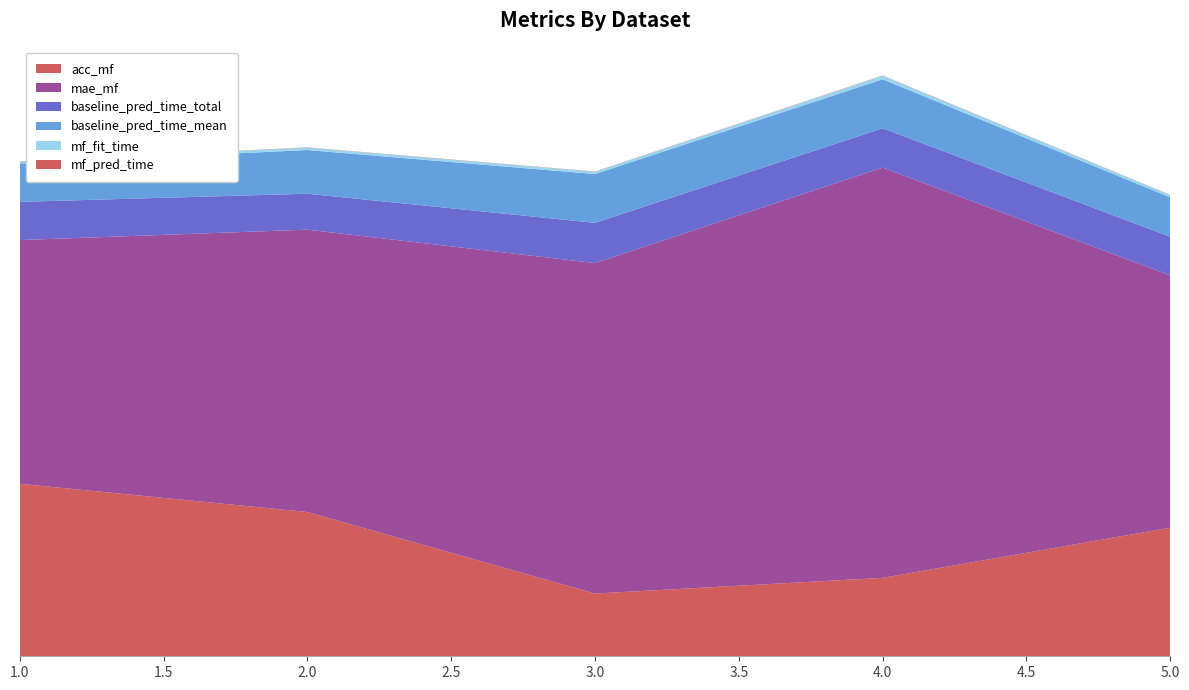

Reading left to right, list all the values displayed in this chart.

acc_mf: 0.5	0.4	0.2	0.2	0.3
mae_mf: 0.6	0.8	0.9	1.1	0.7
baseline_pred_time_total: 0.1	0.1	0.1	0.1	0.1
baseline_pred_time_mean: 0.1	0.1	0.1	0.1	0.1
mf_fit_time: 0.0	0.0	0.0	0.0	0.0
mf_pred_time: 0.0	0.0	0.0	0.0	0.0